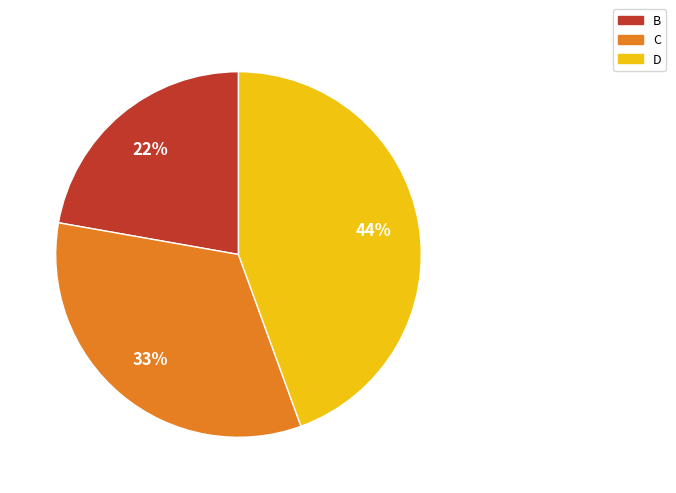

What is the largest slice in the pie chart?

D